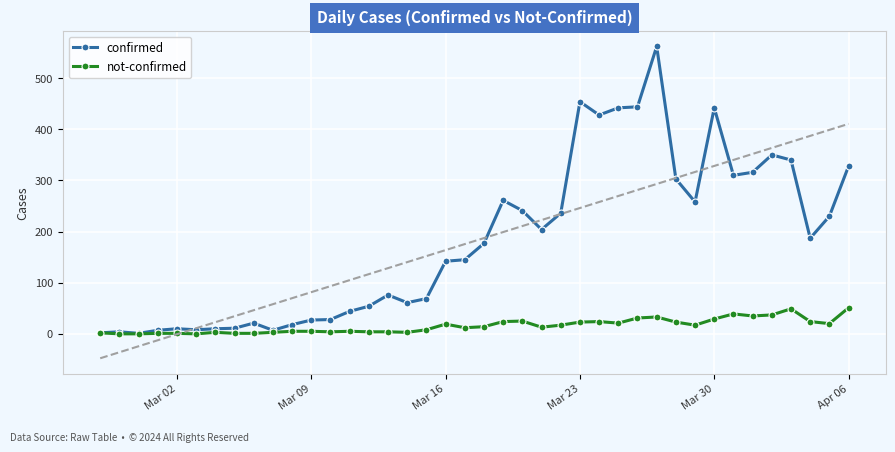

True or false: not-confirmed has more than 2 interior local peaks.

True